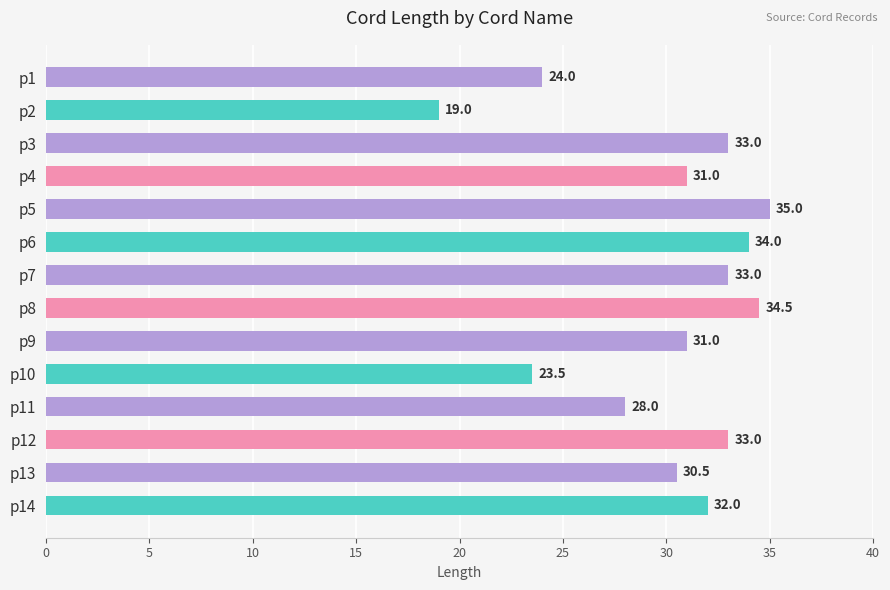

What is the value of the 7th bar from the top?

33.0